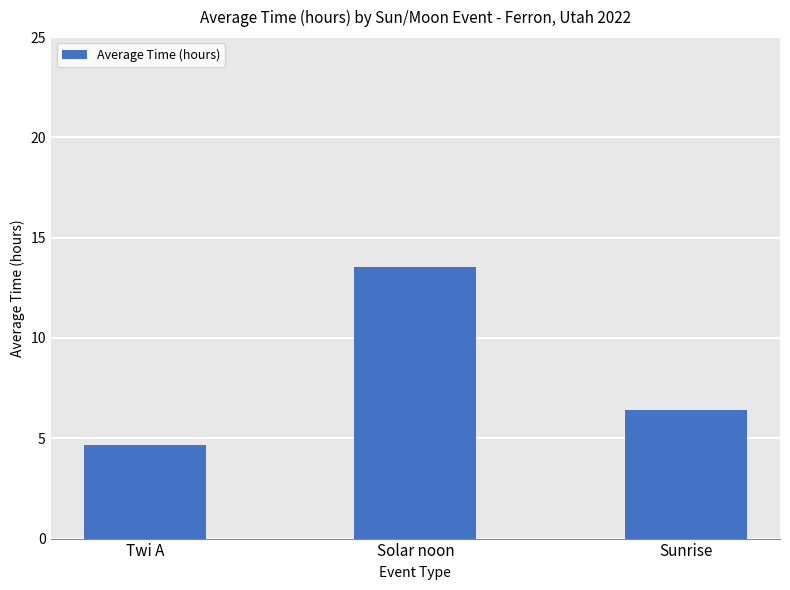

How many bars are there in total?

3